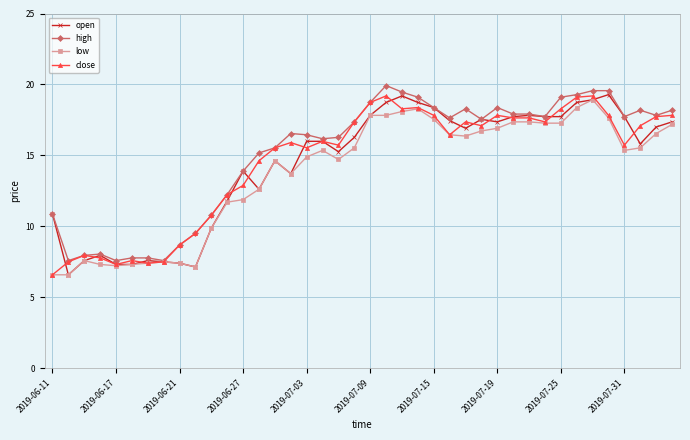

True or false: high has more than 0 interior local peaks.

True